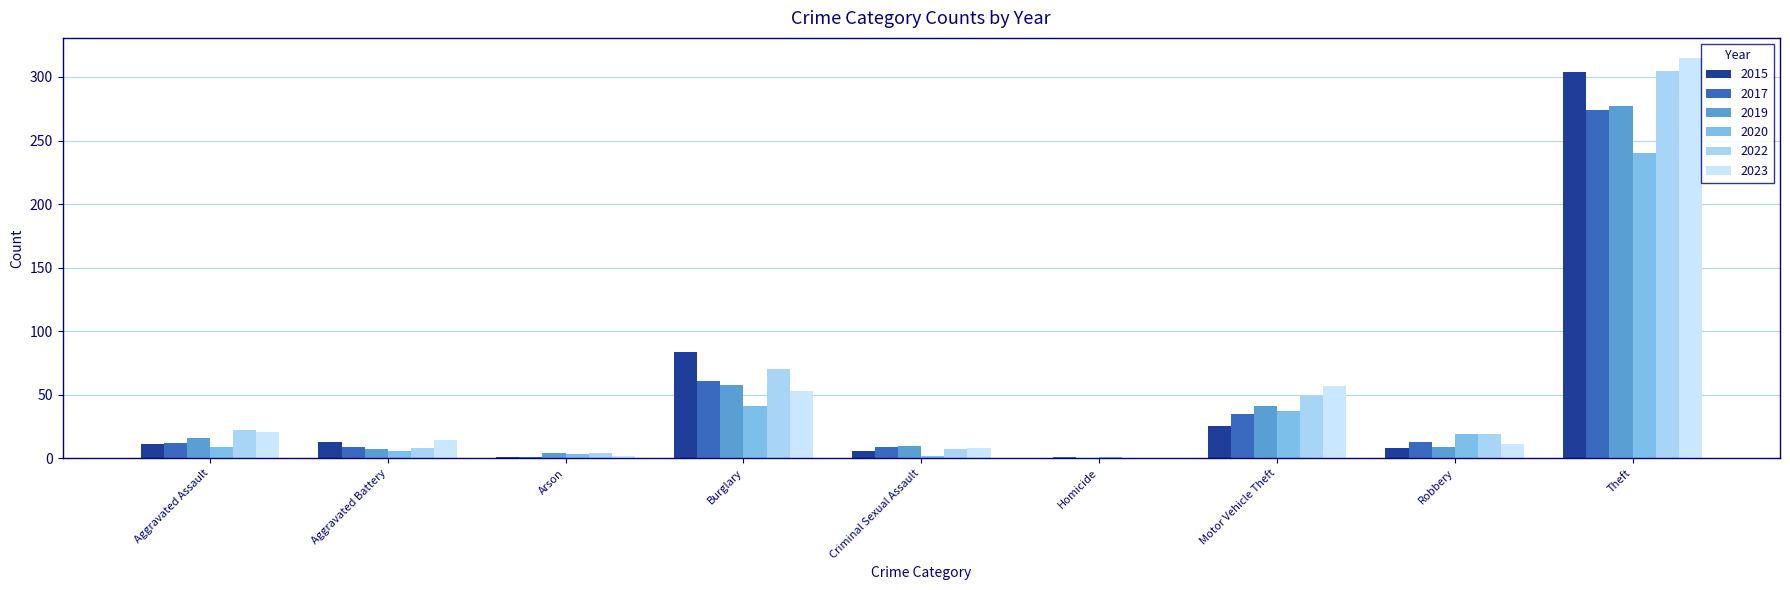

Are the bars horizontal?

No